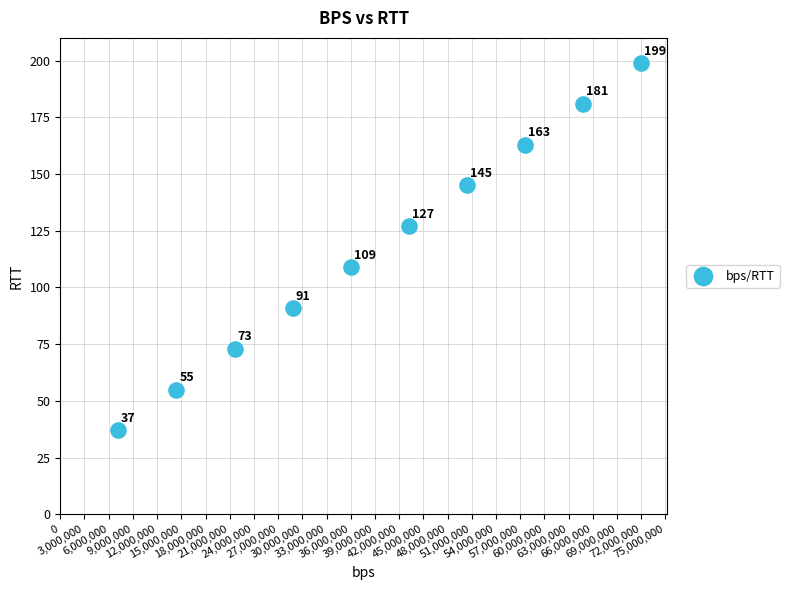

What Y value in the scatter plot is closest to 118?

109